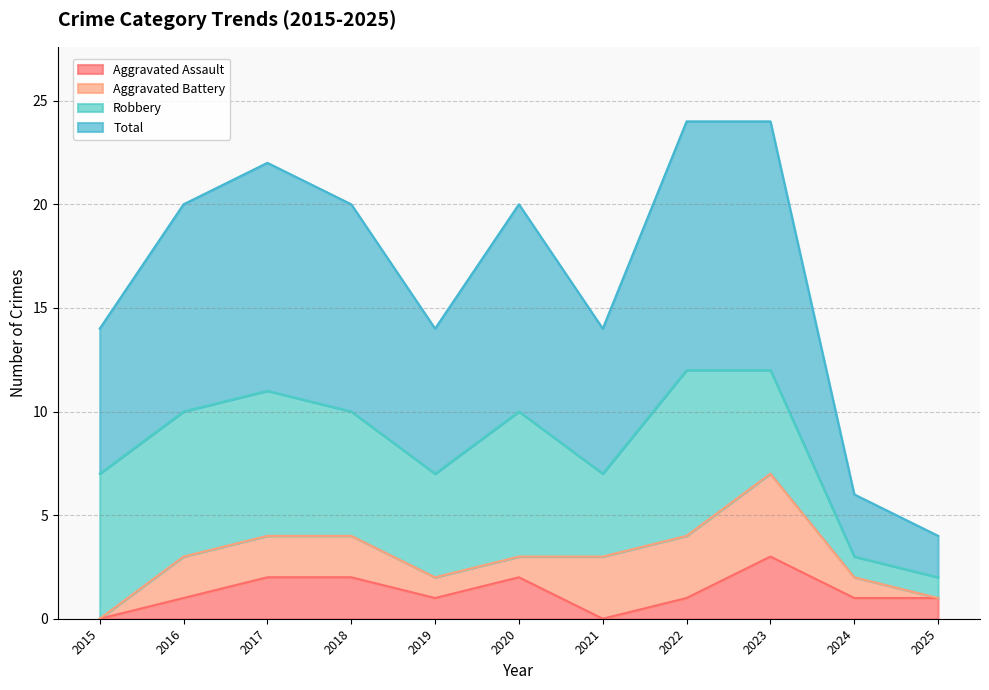

Is it true that Aggravated Assault equals 2 at 2024?

False